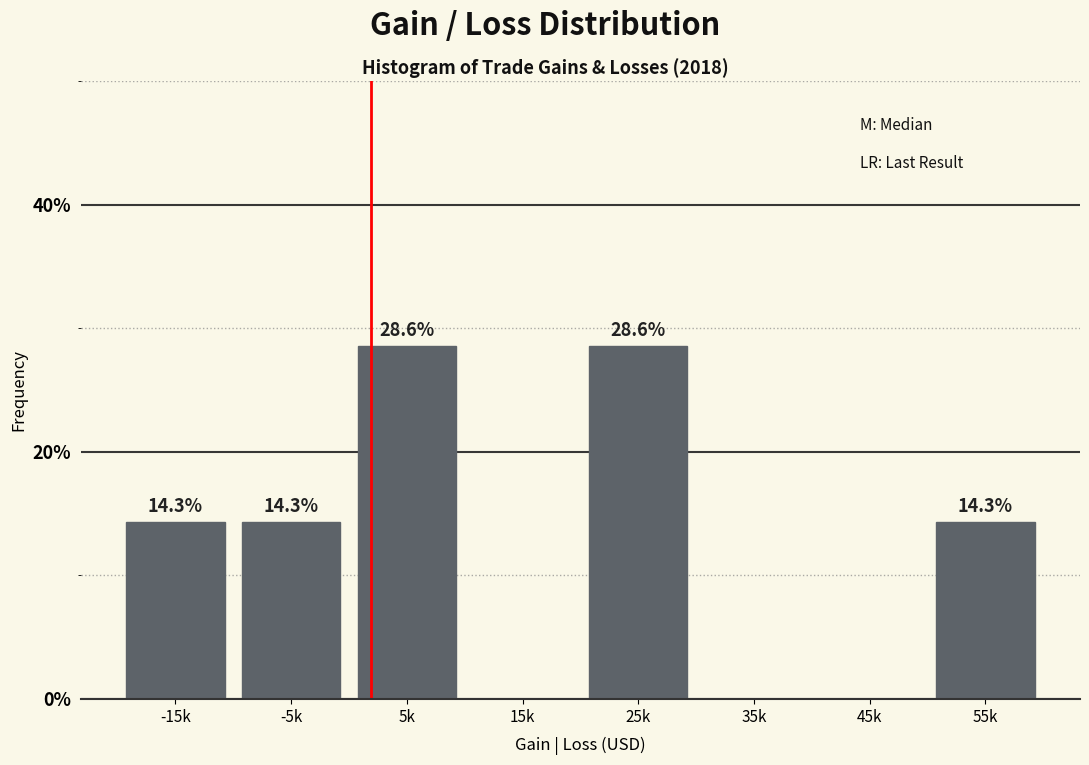

Reading right to left, extract all data points from this chart.

55k=14.3	45k=0.0	35k=0.0	25k=28.6	15k=0.0	5k=28.6	-5k=14.3	-15k=14.3